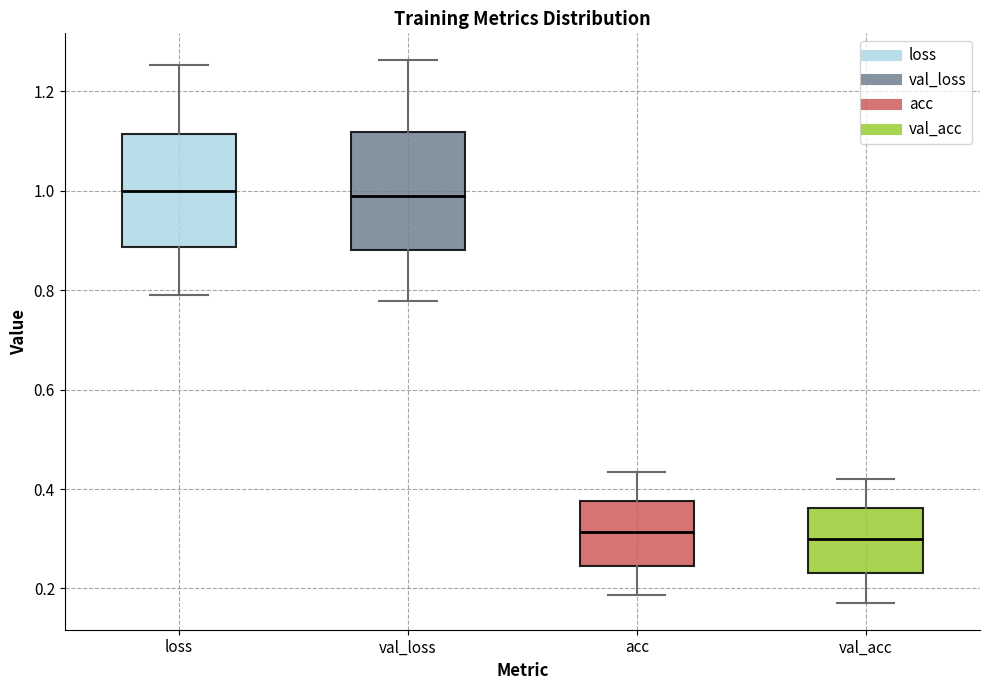

Reading left to right, read every box against the y-axis: the position of its median line, the range the box covers, and the ends of its whiskers. The values are not printed on the chart, so give them approximately, as read against the axis.

loss: median 1.00, box 0.88 to 1.12, whiskers 0.80 to 1.26
val_loss: median 0.98, box 0.88 to 1.12, whiskers 0.78 to 1.26
acc: median 0.32, box 0.24 to 0.38, whiskers 0.18 to 0.44
val_acc: median 0.30, box 0.24 to 0.36, whiskers 0.18 to 0.42